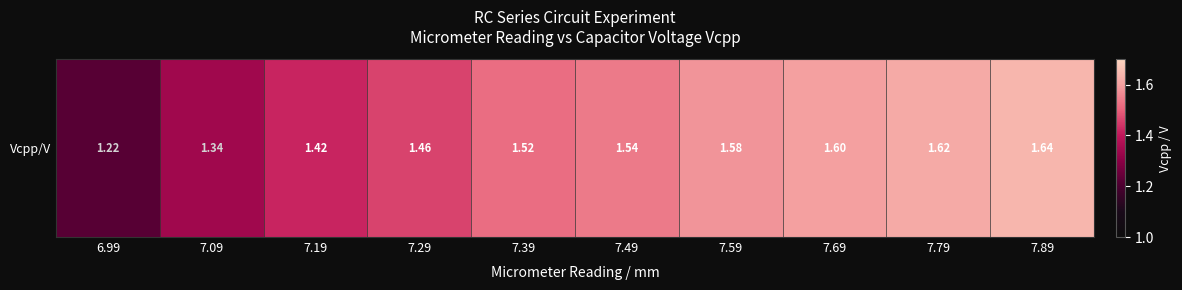

What is the minimum value shown in the chart?

1.2